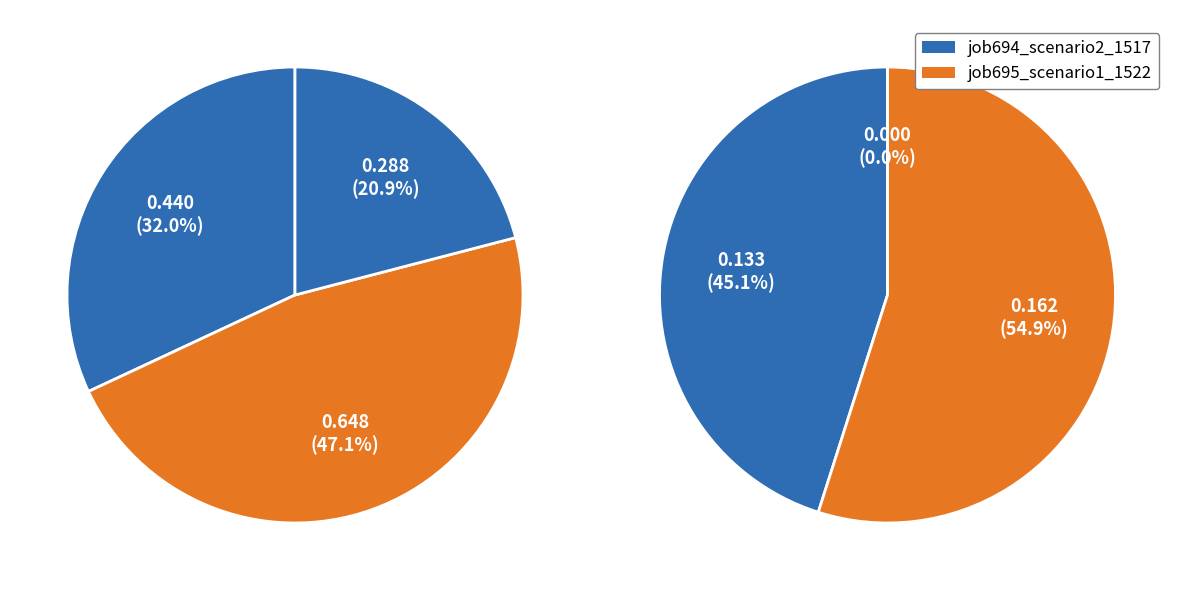

Count the number of slices in the pie.

3